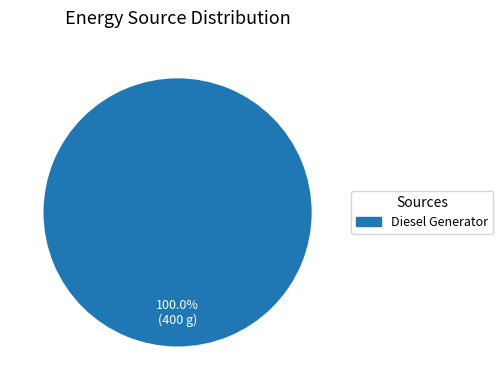

Is there any slice that represents more than half of the pie?

Yes